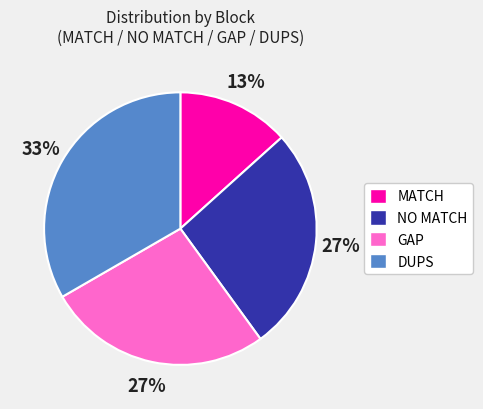

How many segments does this pie chart have?

4